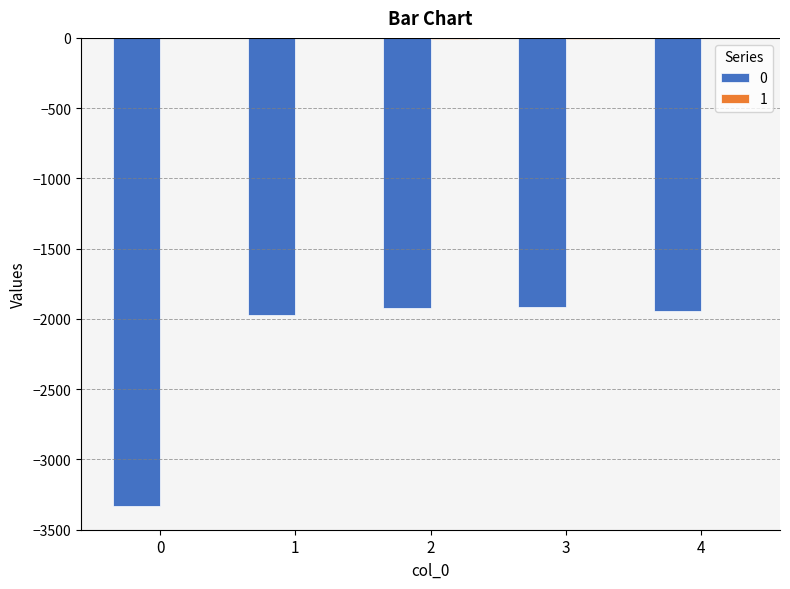

What is the sum of the 0 values at 4 and 2?

-3866